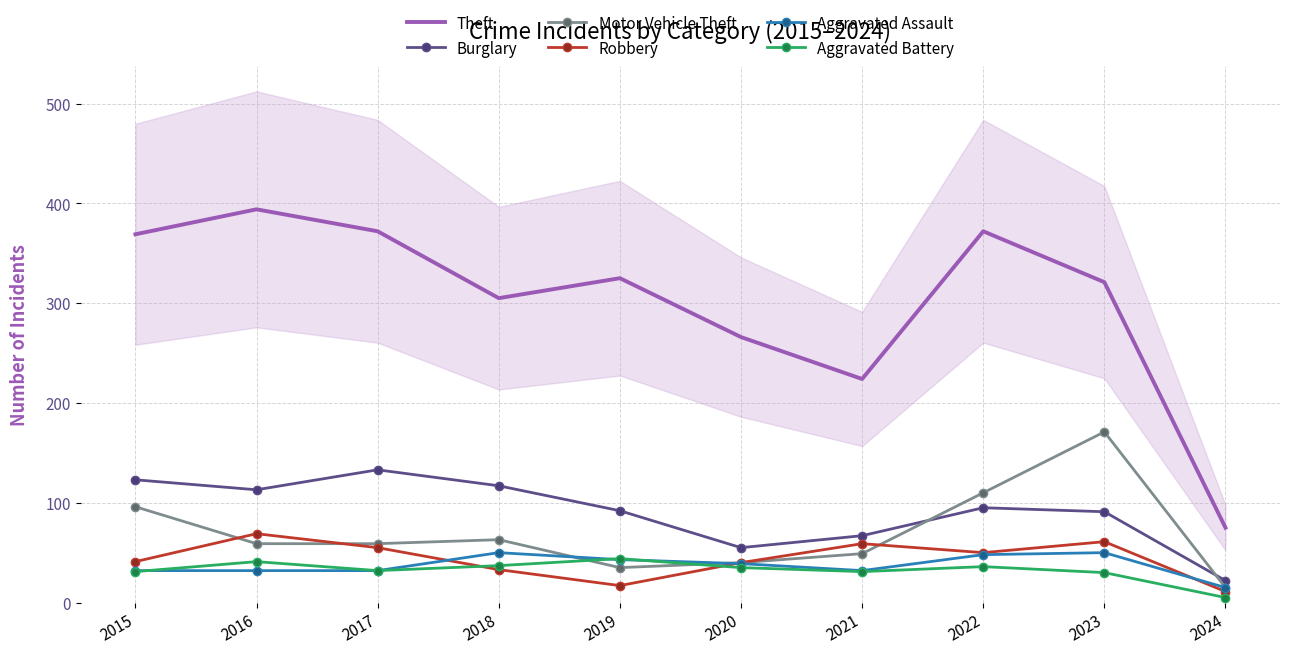

What is the sum of the Theft values at 2018 and 2023?

626